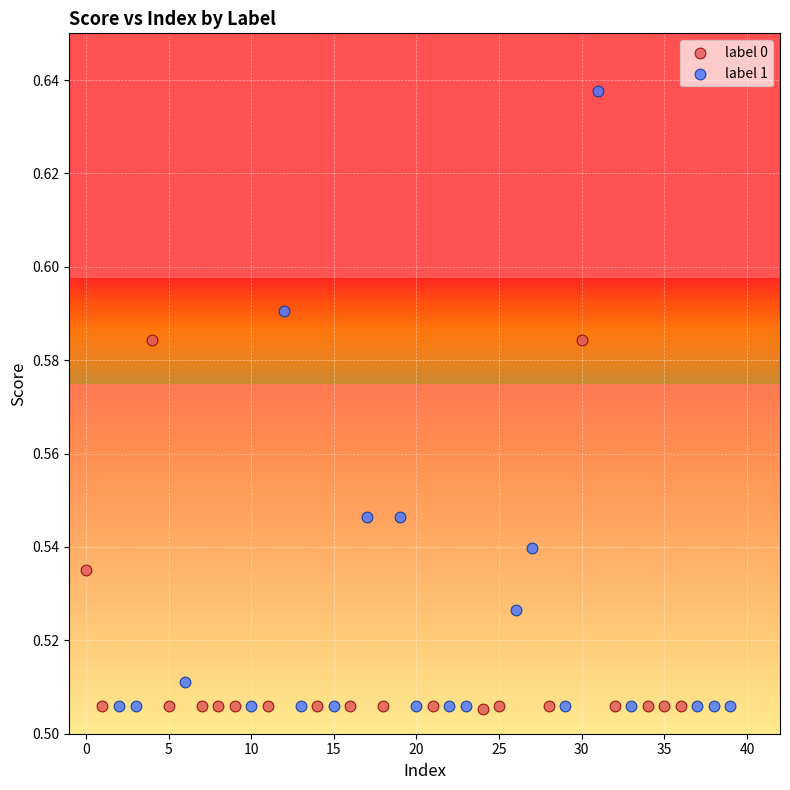

Which series contains the highest Y value?

label 1